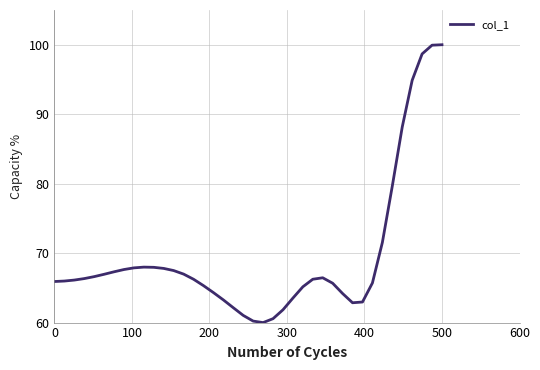

What is the difference between the maximum and minimum values?

40.0